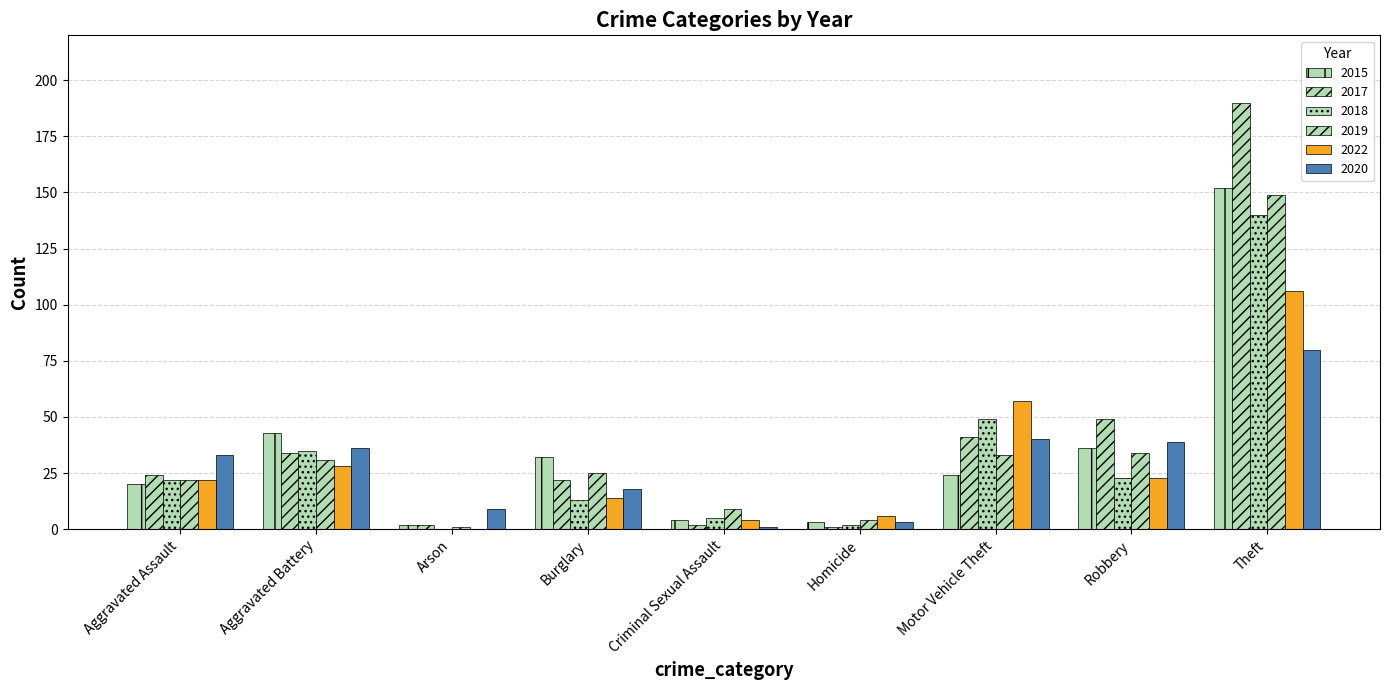

Rank the series at Arson from highest to lowest value.

2020, 2015, 2017, 2019, 2018, 2022